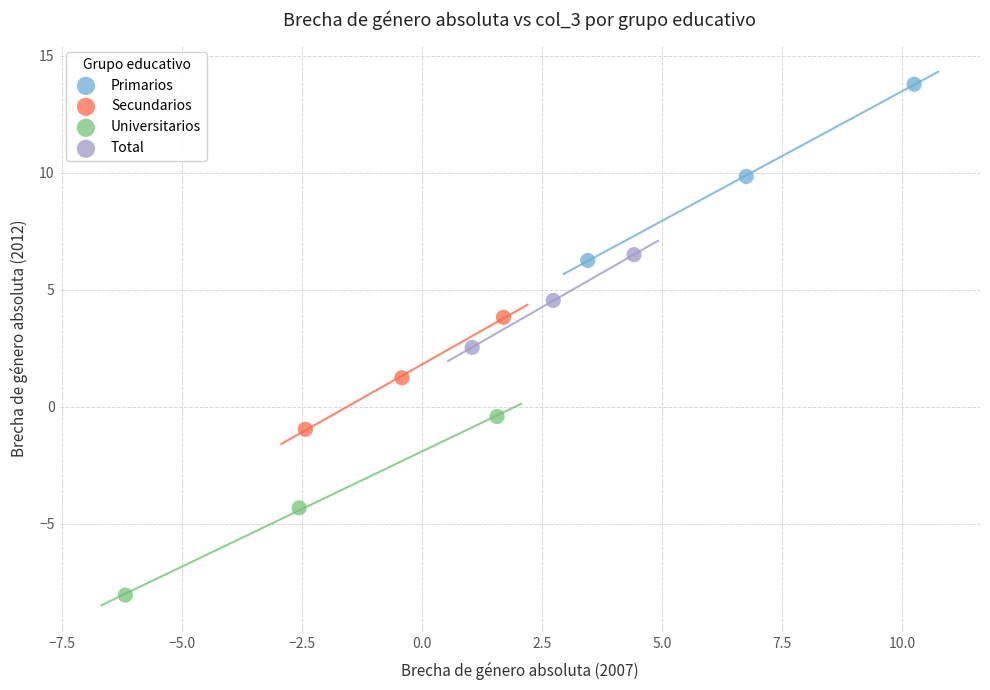

Which series reaches the maximum Y coordinate?

Primarios